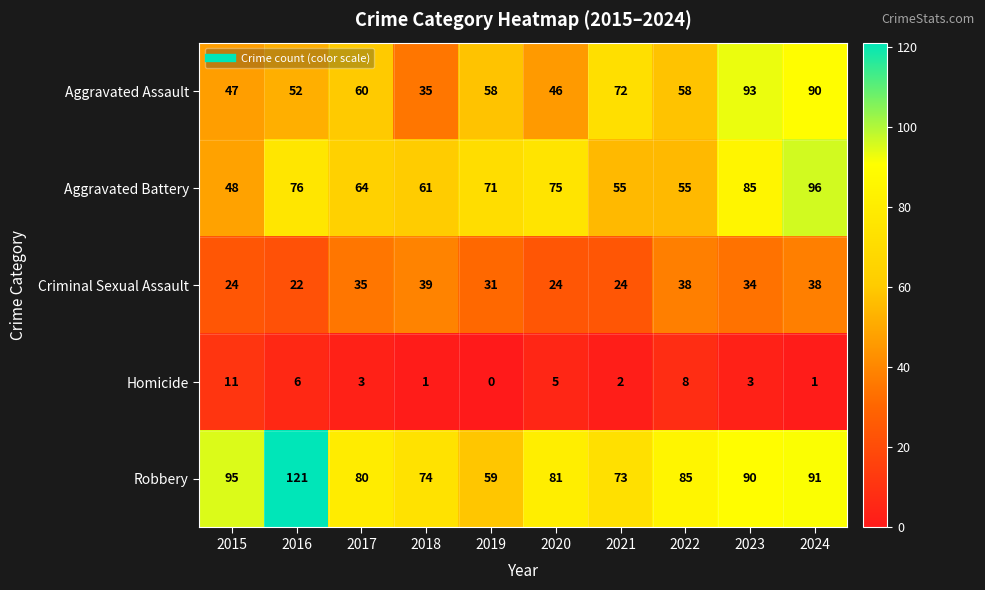

True or false: Homicide has a value of 9 at 2016.

False